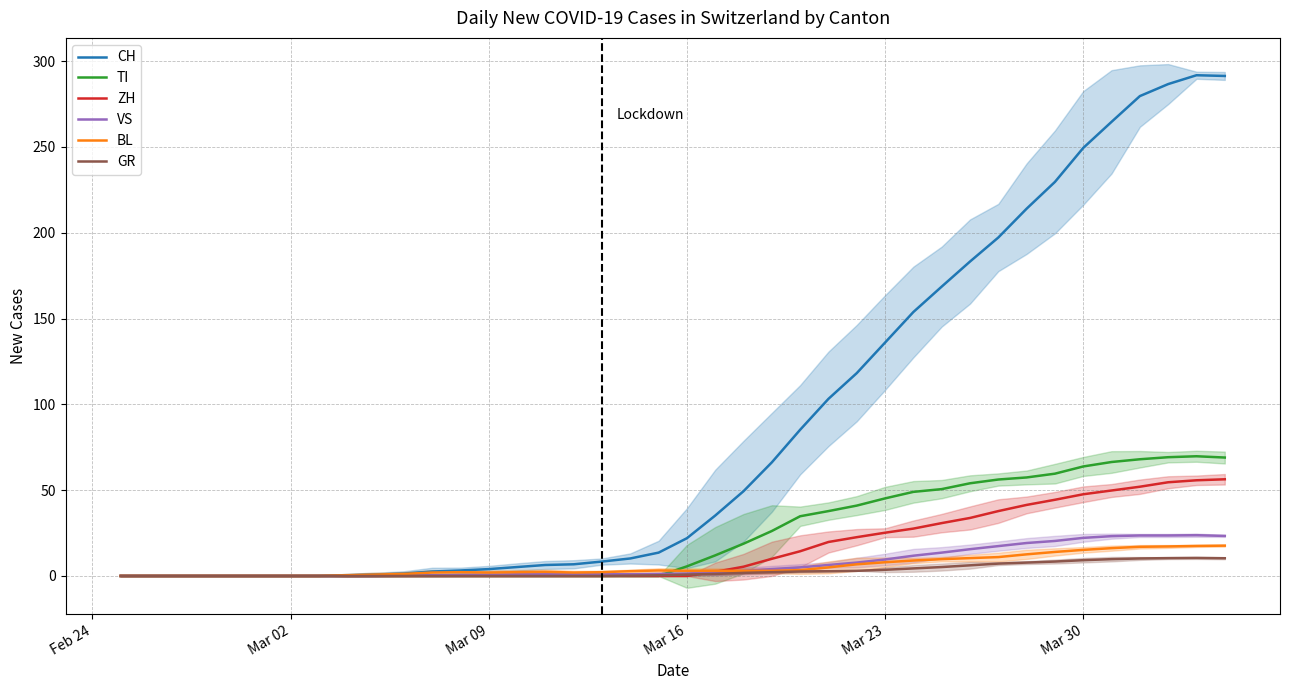

True or false: VS has more than 2 points higher than both neighbors.

False